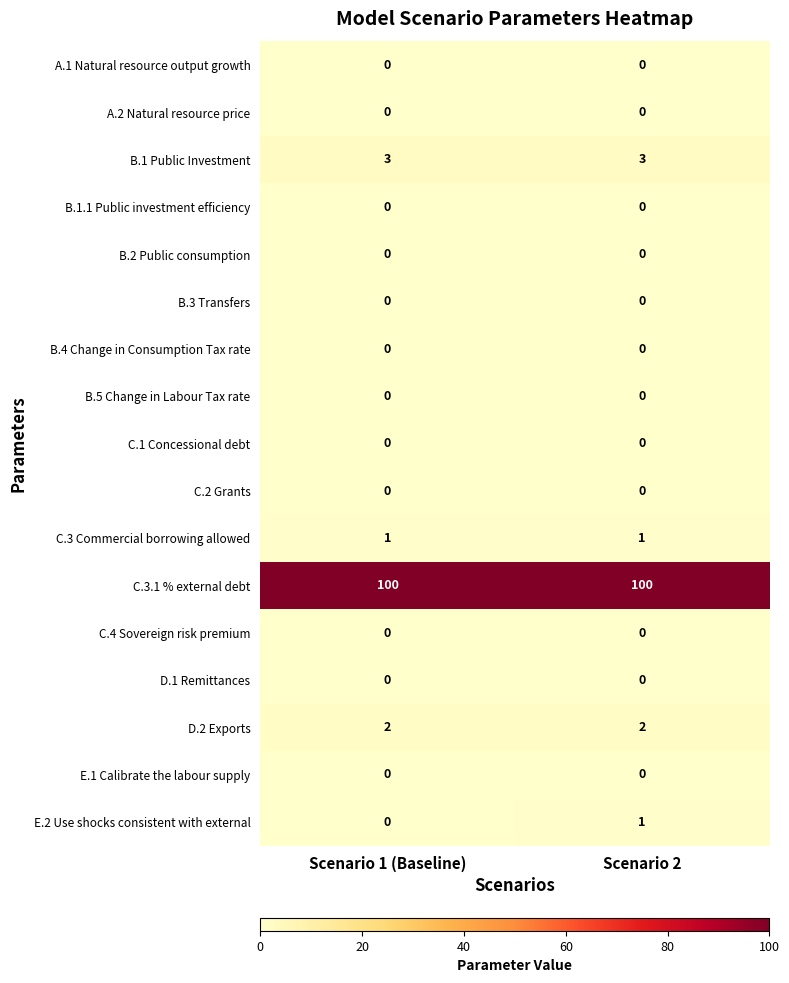

The value of B.1 Public Investment at Scenario 2 is 4. True or false?

False